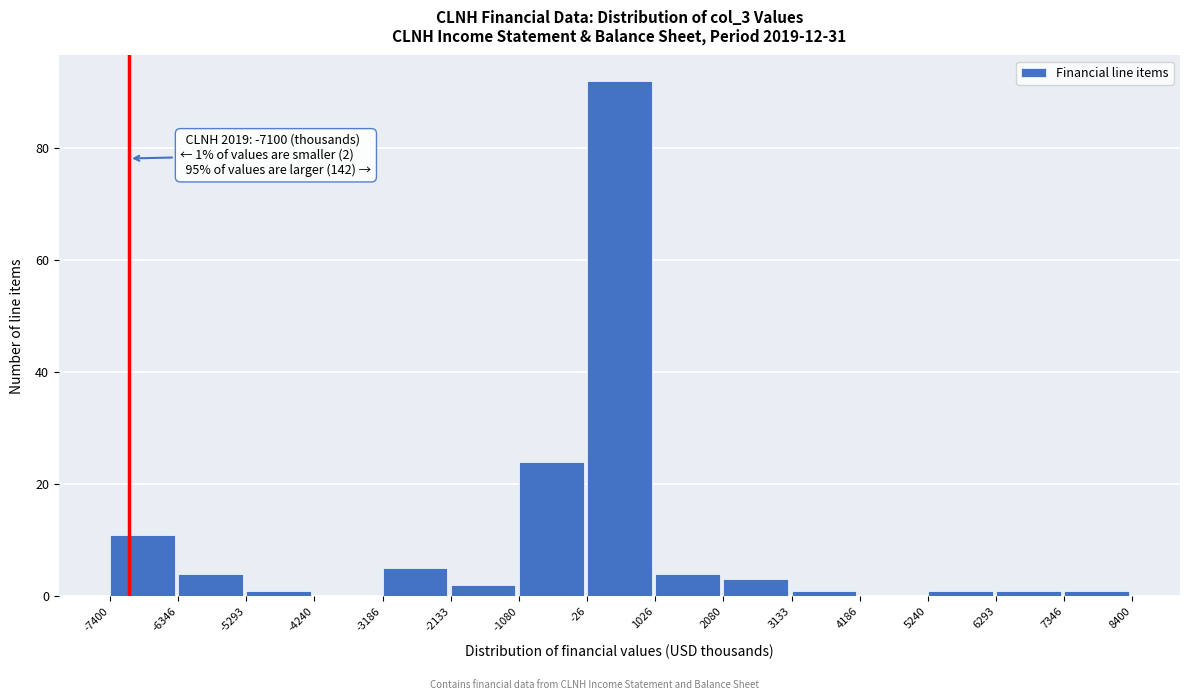

Over which range of the x-axis is the bar tallest?

-26 to 1026